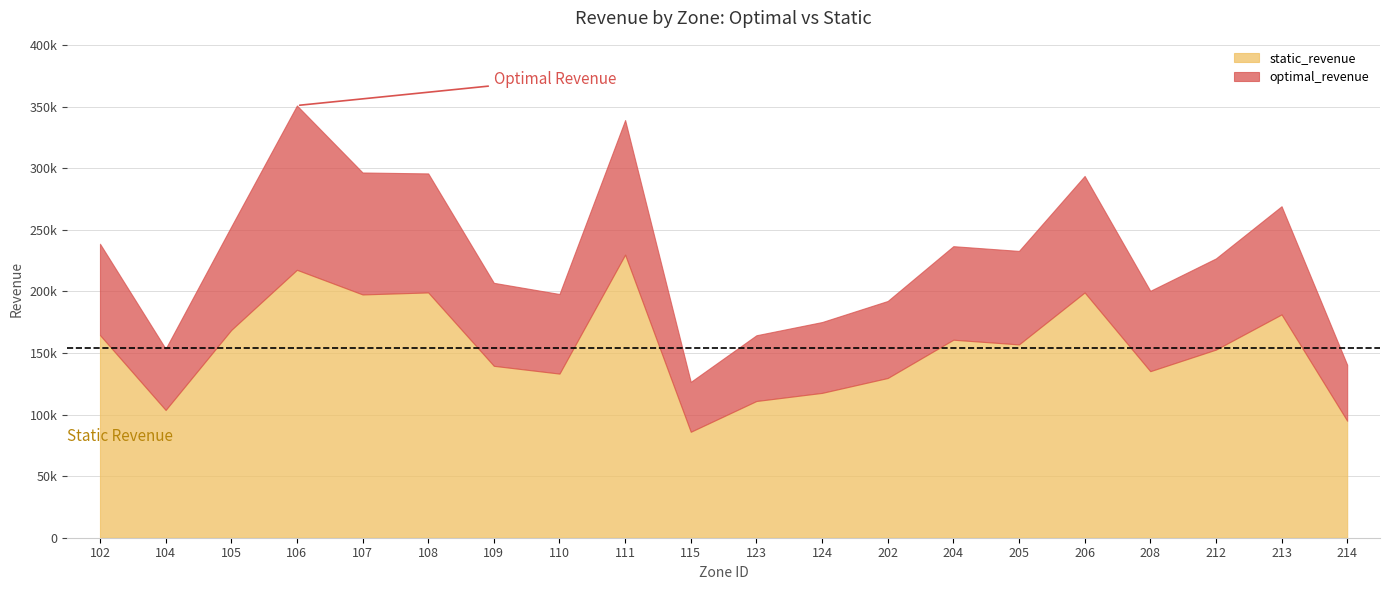

Where does the optimal_revenue series first go above 232842?

102